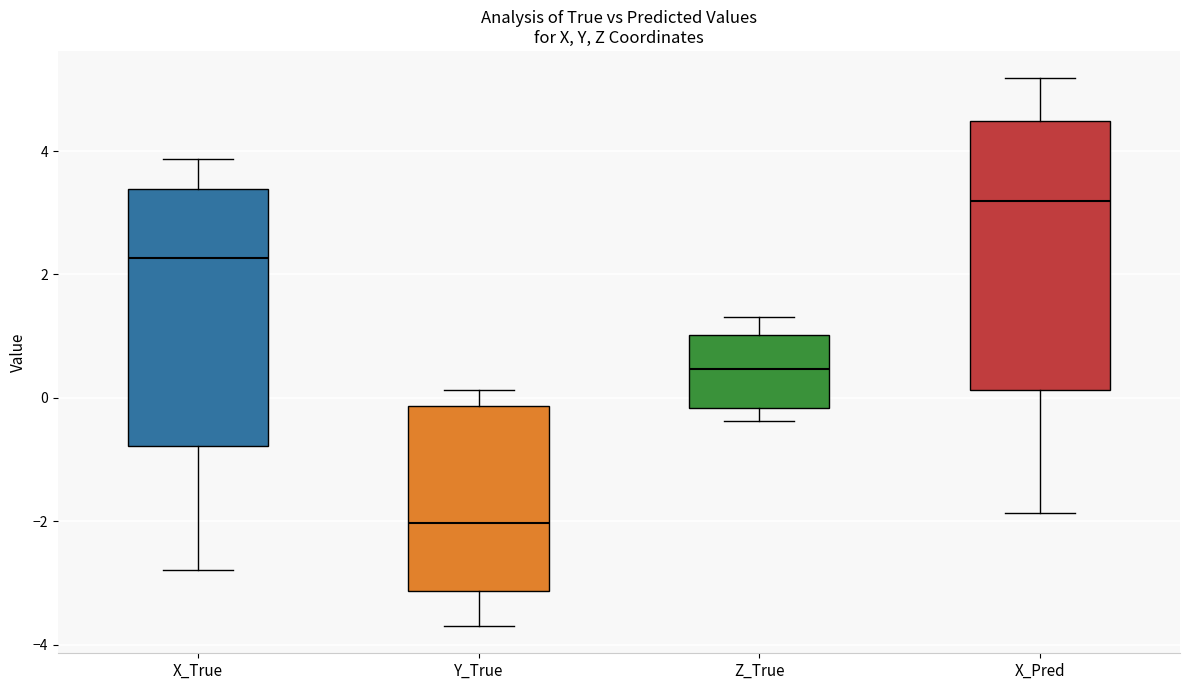

Reading left to right, read every box against the y-axis: the position of its median line, the range the box covers, and the ends of its whiskers. The values are not printed on the chart, so give them approximately, as read against the axis.

X_True: median 2.2, box -0.8 to 3.4, whiskers -2.8 to 3.8
Y_True: median -2.0, box -3.2 to -0.2, whiskers -3.6 to 0.2
Z_True: median 0.4, box -0.2 to 1.0, whiskers -0.4 to 1.4
X_Pred: median 3.2, box 0.2 to 4.4, whiskers -1.8 to 5.2